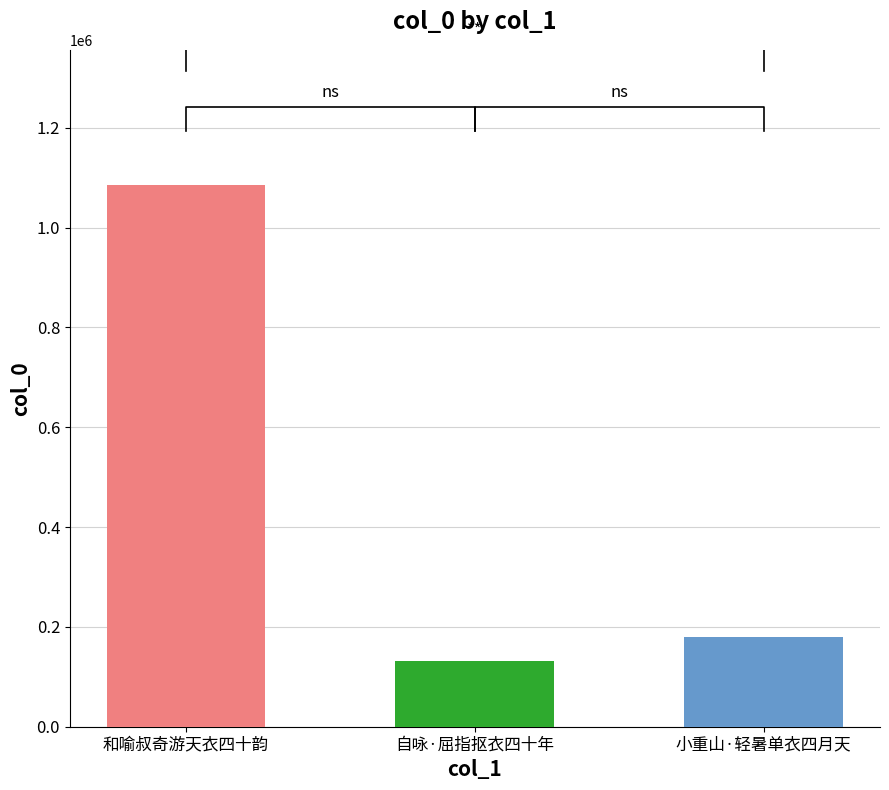

What is the greatest value displayed?

1085006